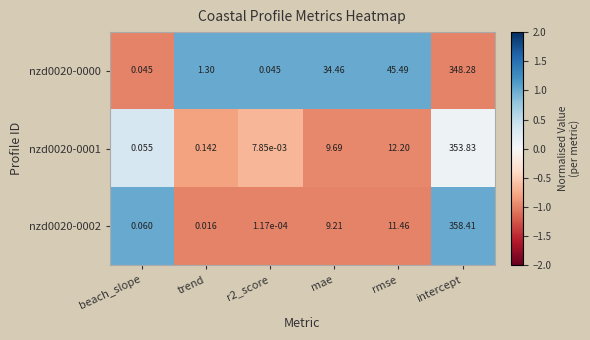

At which label is nzd0020-0000 closest to 174?

rmse